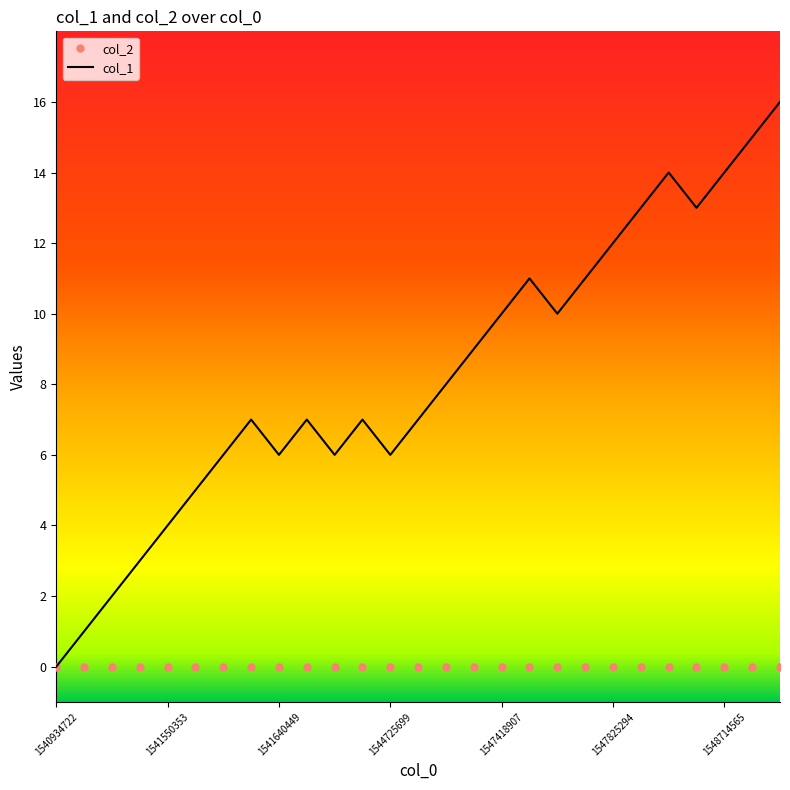

Which series has the largest range (max minus min)?

col_1